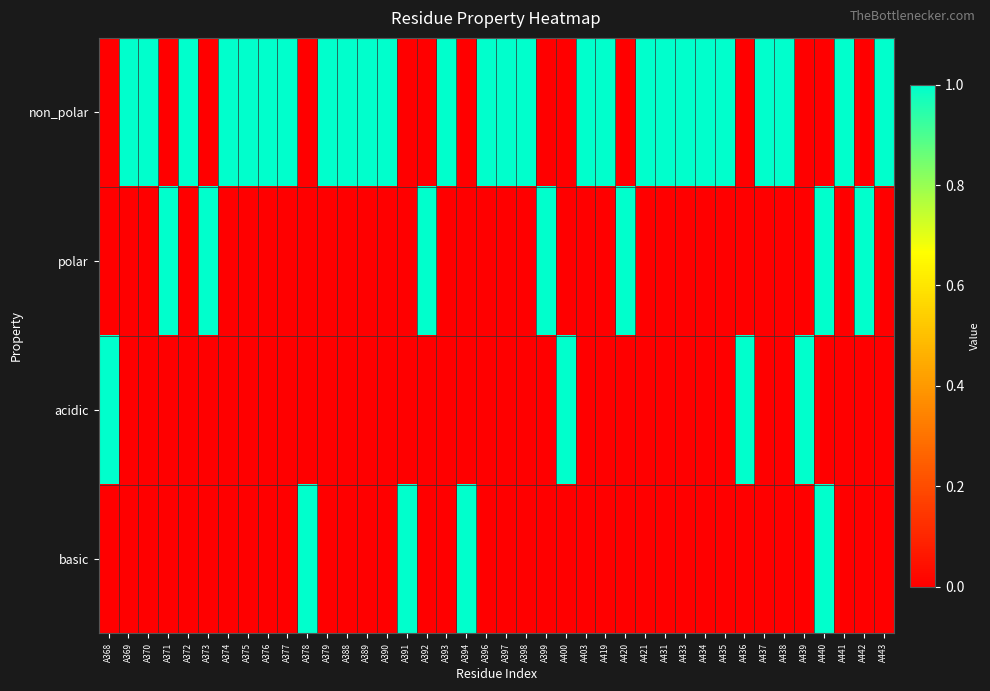

Which series changed the most between A370 and A373?

non_polar